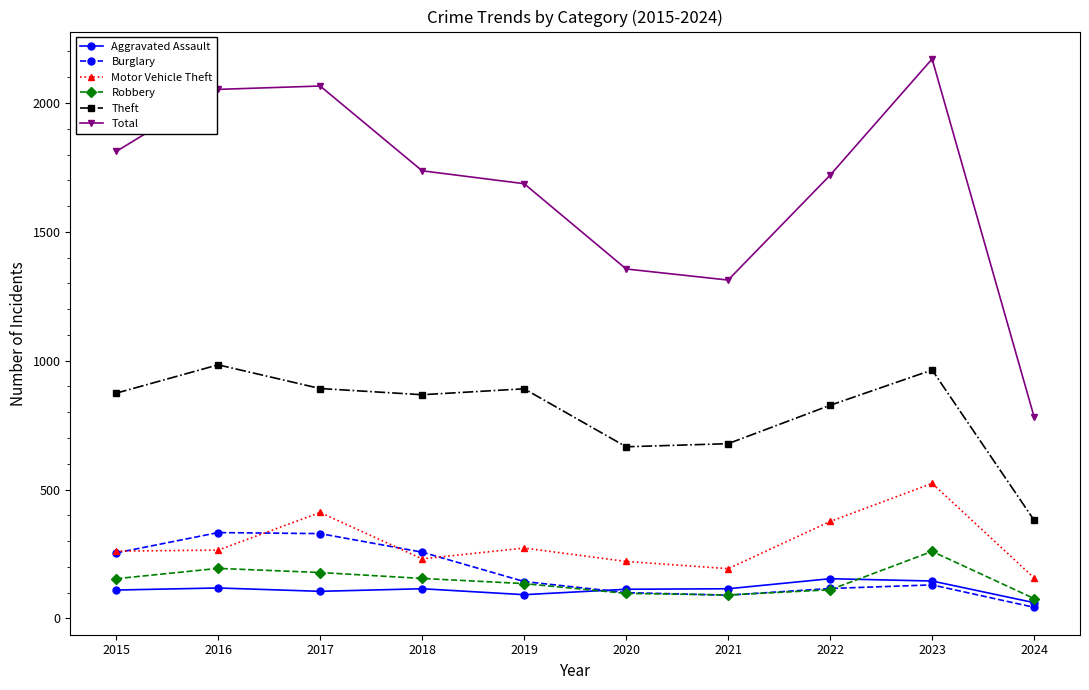

How many interior local peaks does the Total series have?

2